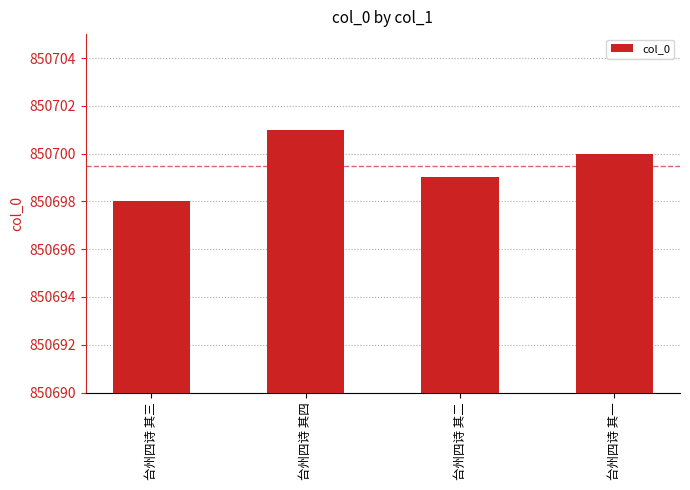

What is the difference between the second highest and minimum values?

2